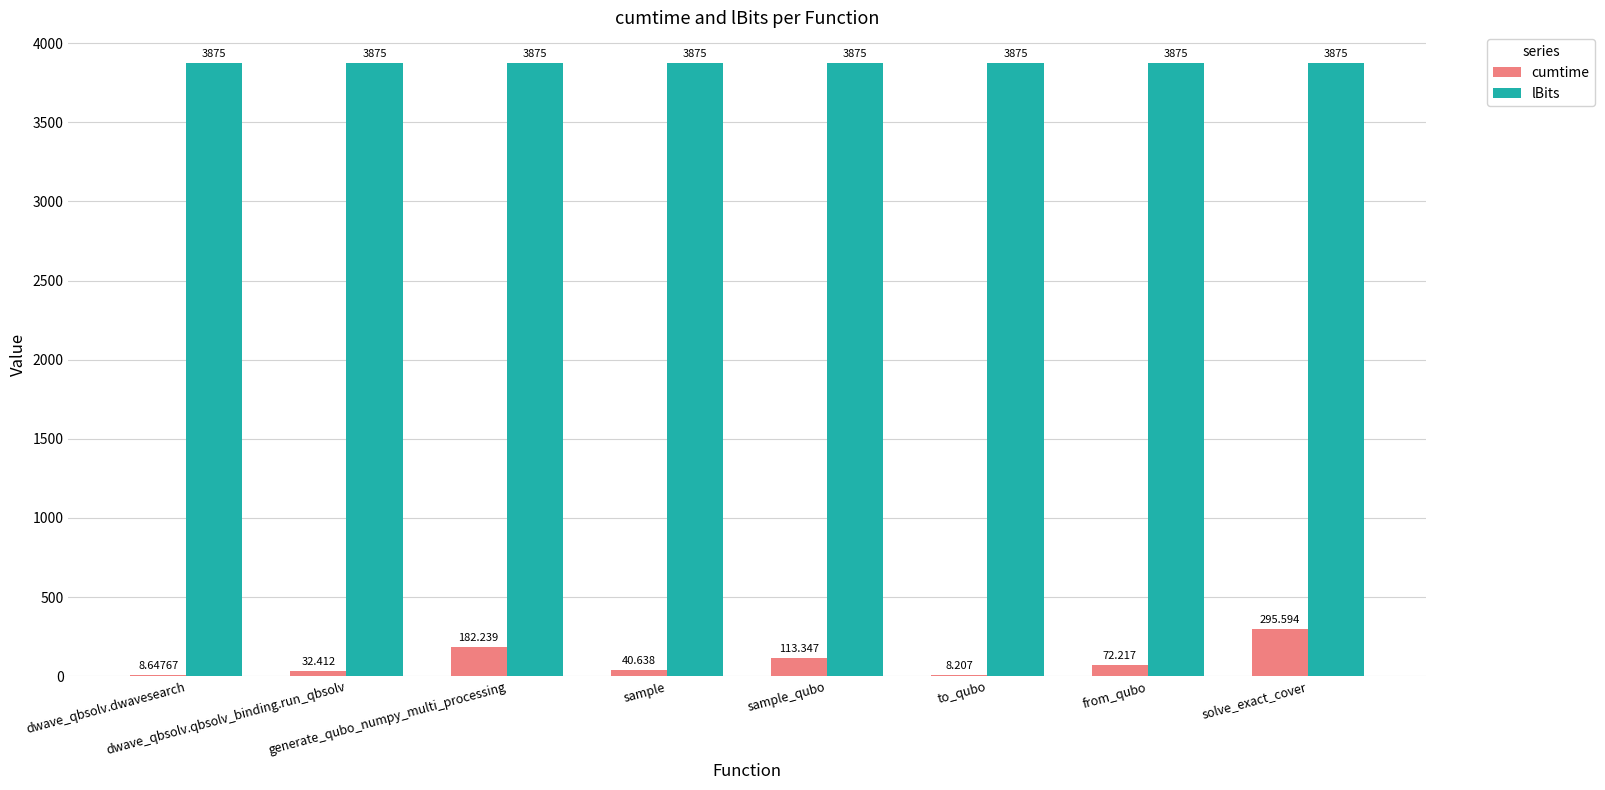

How many groups of bars are there?

8